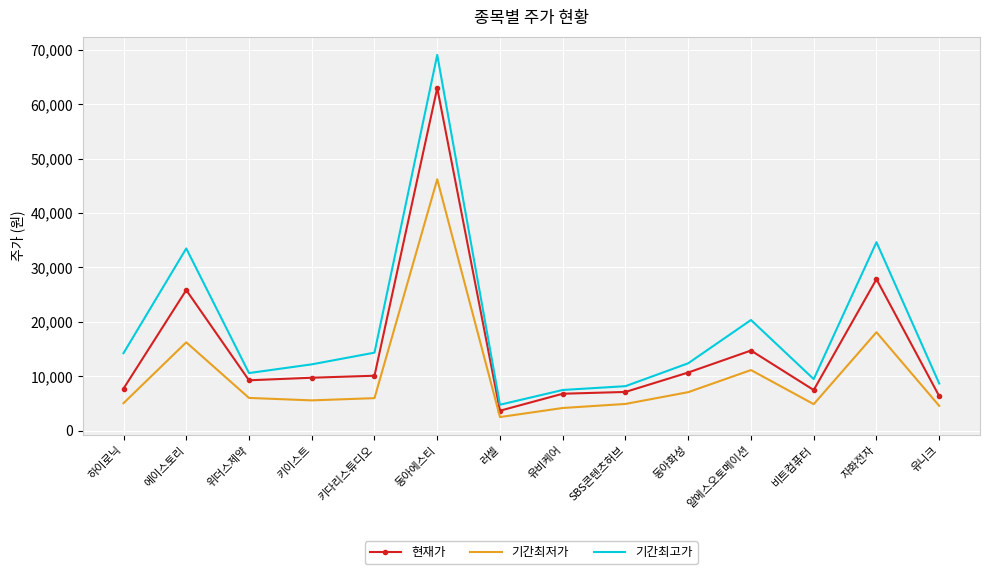

What position from the right is 하이로닉?

14